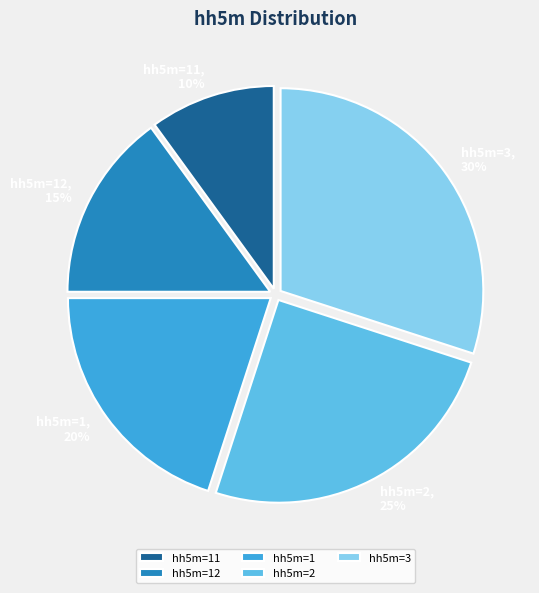

Rank the categories by value from lowest to highest.

hh5m=11, hh5m=12, hh5m=1, hh5m=2, hh5m=3